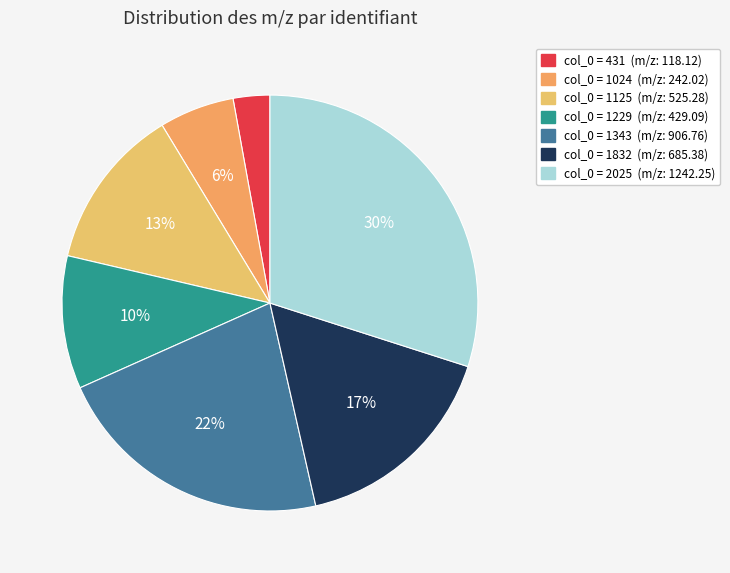

Count the number of slices in the pie.

7